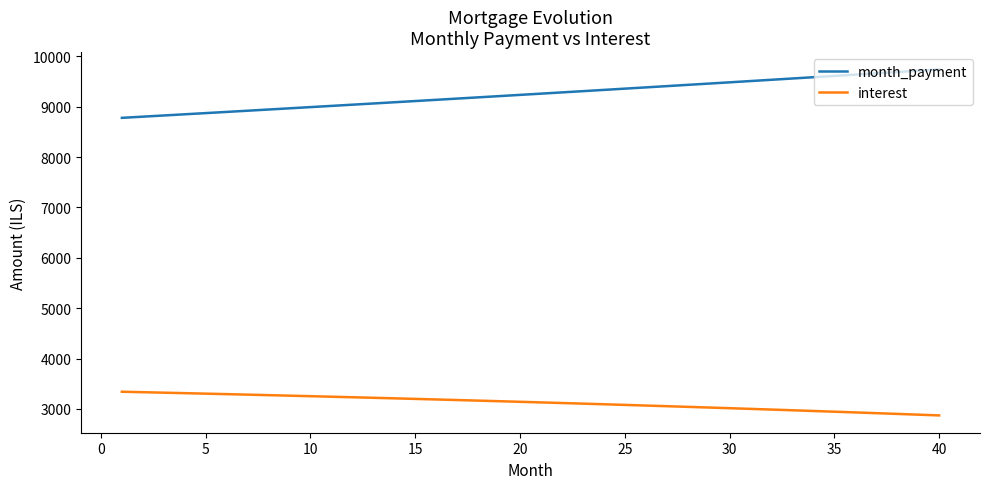

Which series has the largest total across all categories?

month_payment